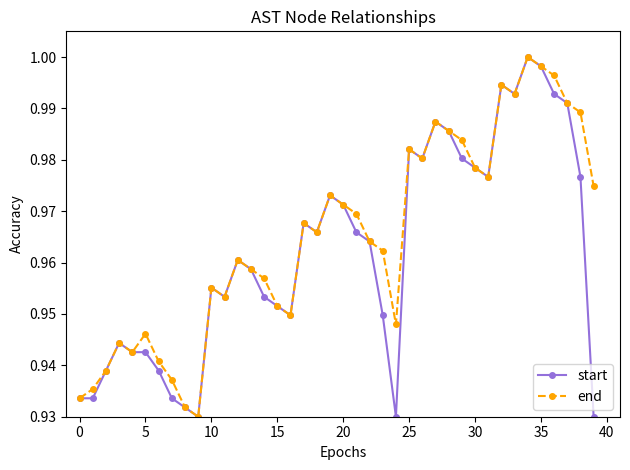

In end, how many points are lower than both neighbors (excluding endpoints)?

9